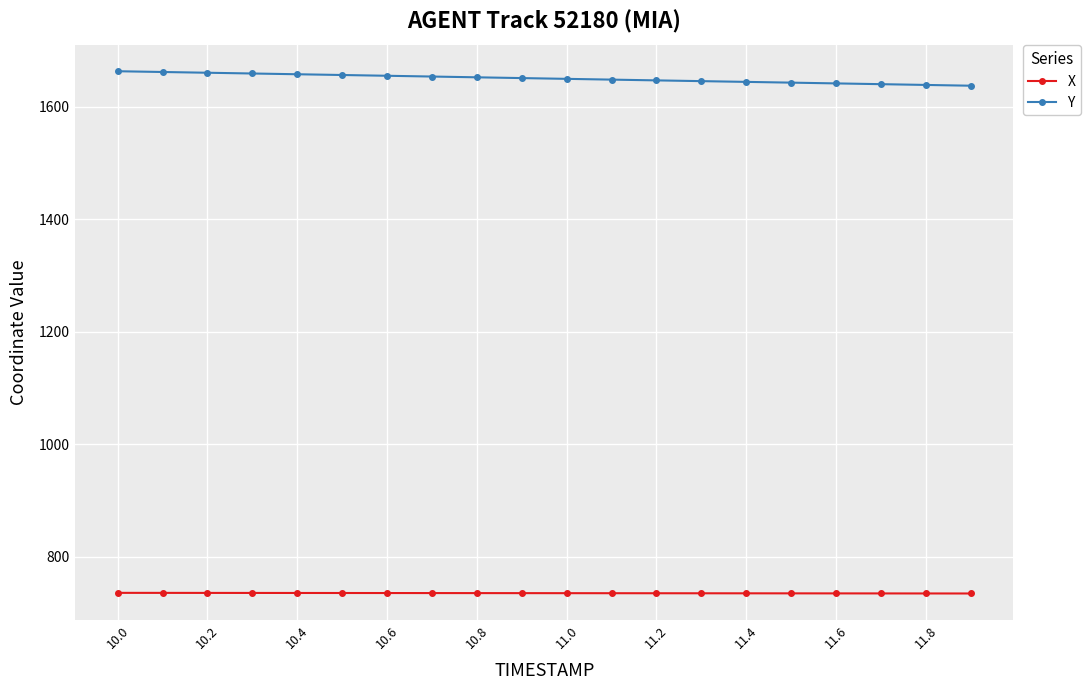

What is the average value of the X series?

734.9